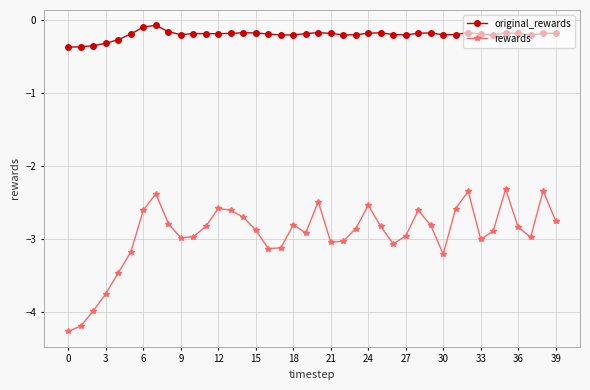

What is the value of the rewards point at the 3rd from the left?

-4.0